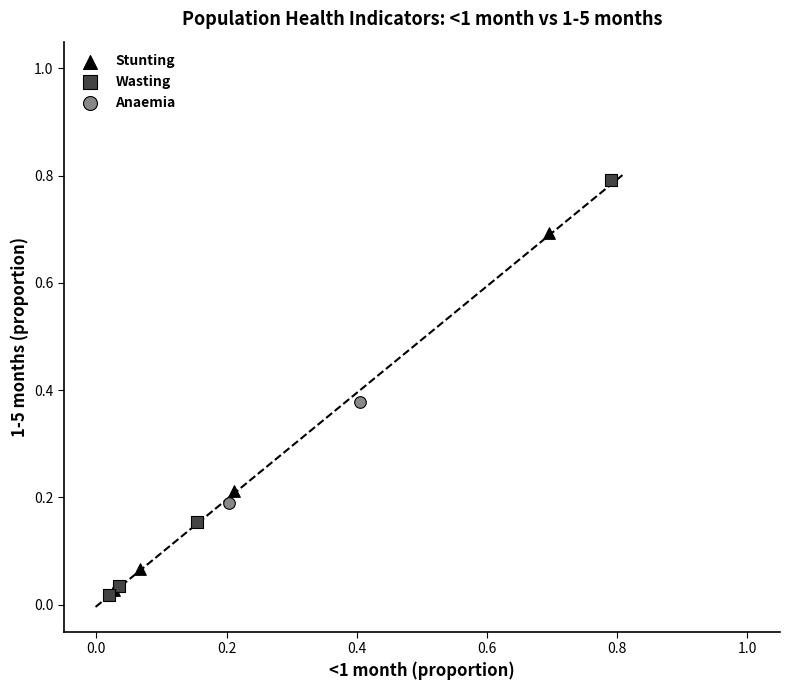

Which series has the largest Y range (max minus min)?

Wasting